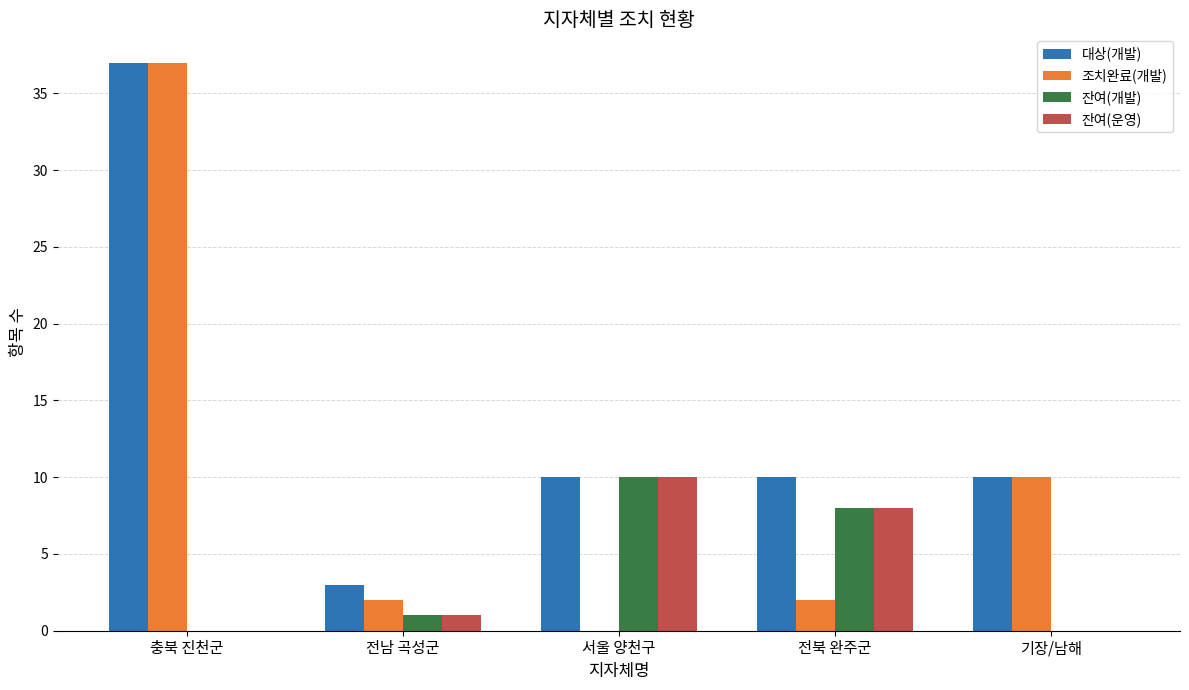

At which label is 잔여(개발) closest to 5?

전북 완주군